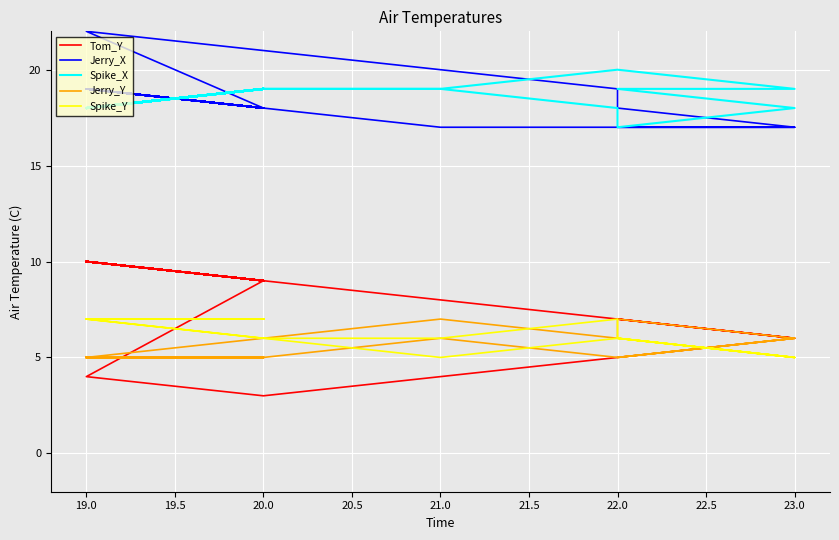

Count the number of categories in the chart.

40